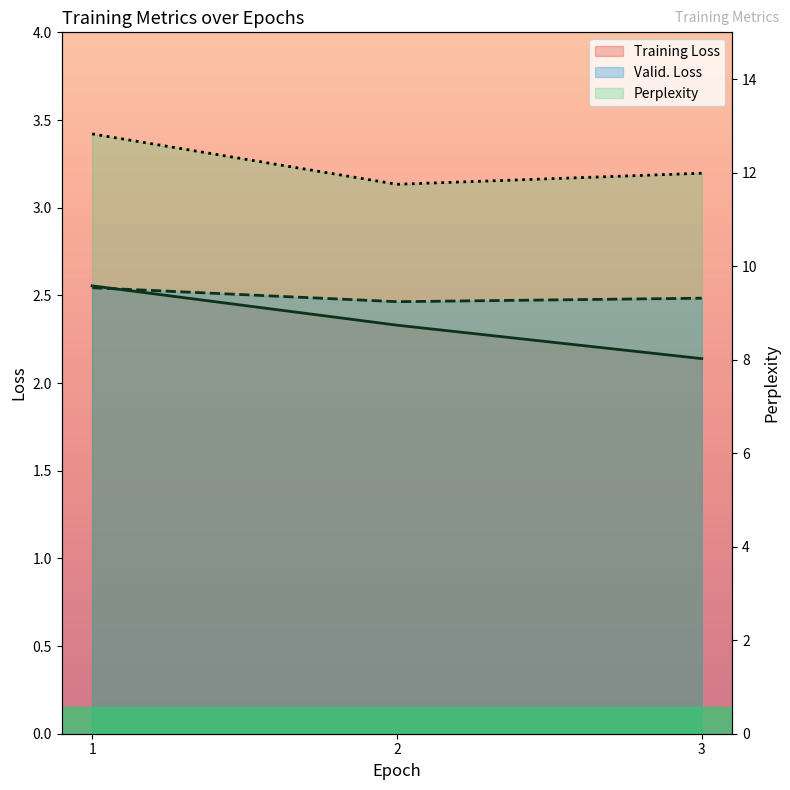

What is the sum of all Valid. Loss values?

7.5